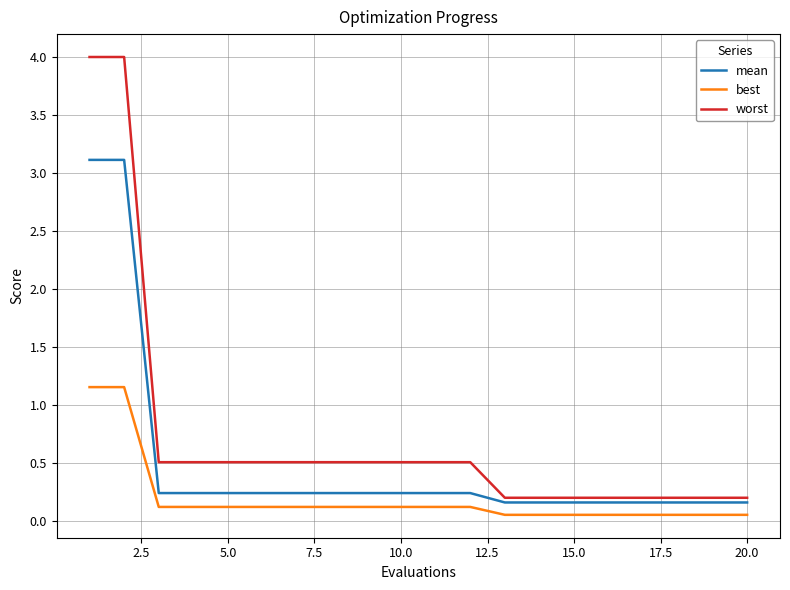

How many lines are shown in the chart?

3